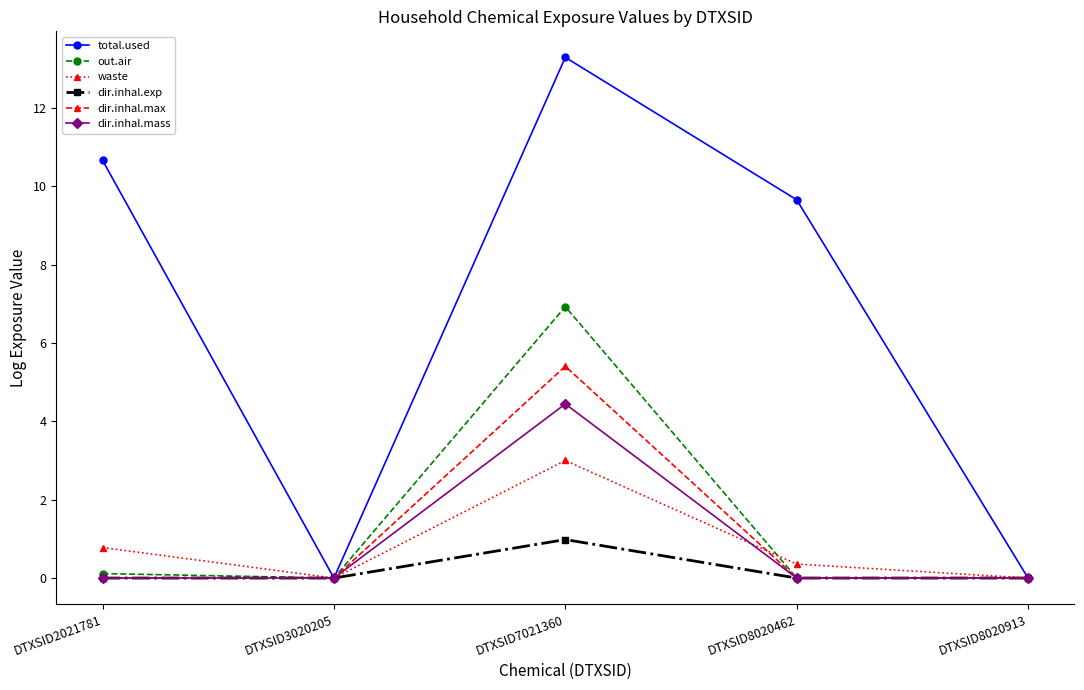

How many lines are shown in the chart?

6